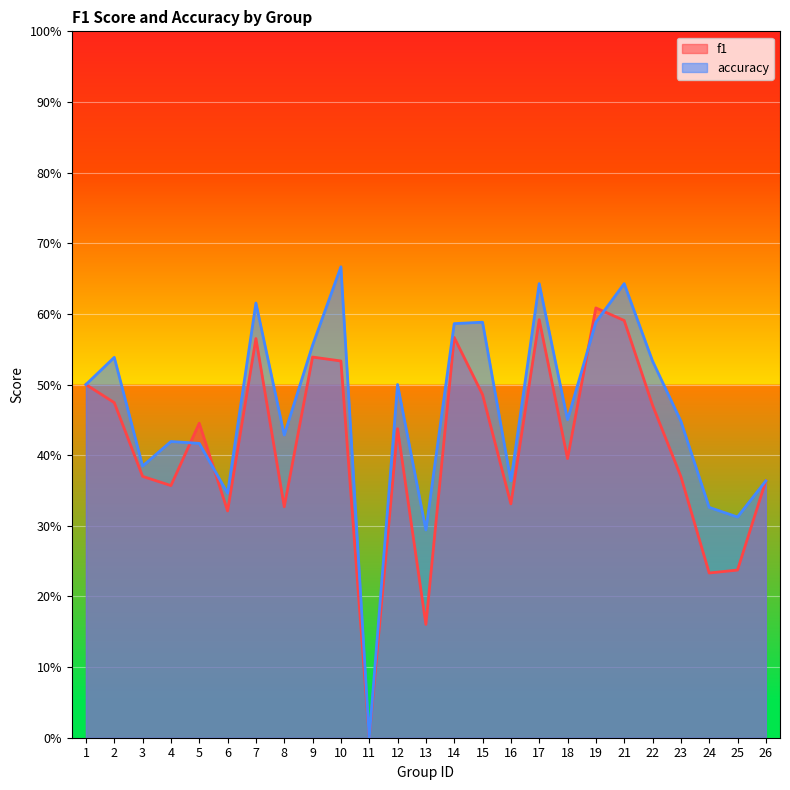

What are all the series names shown in the legend?

f1, accuracy